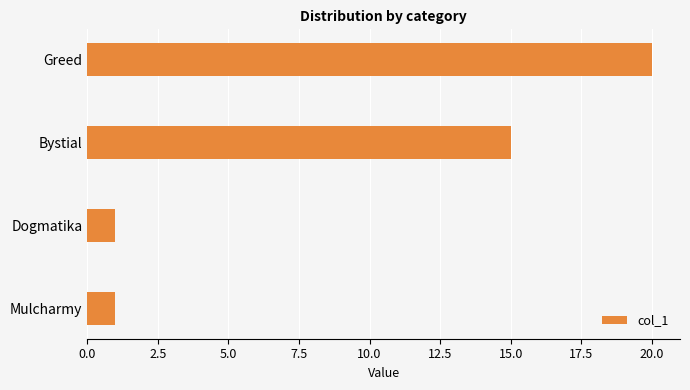

How many data points does each series have?

4